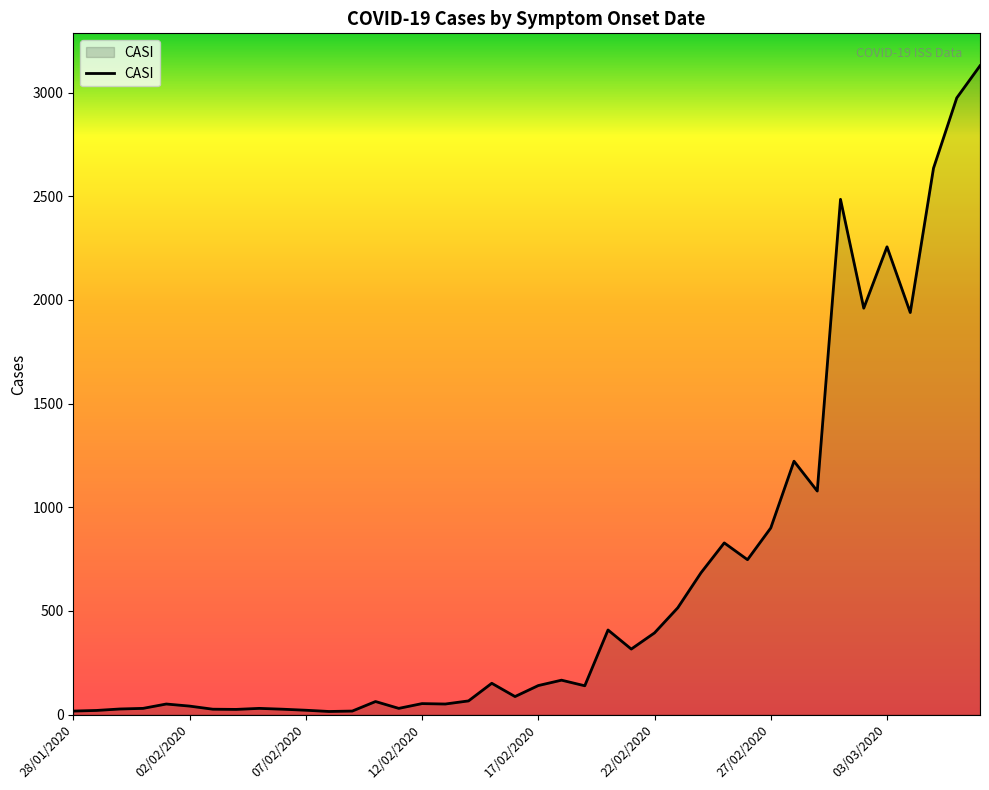

What is the difference between the maximum and minimum values?

3114